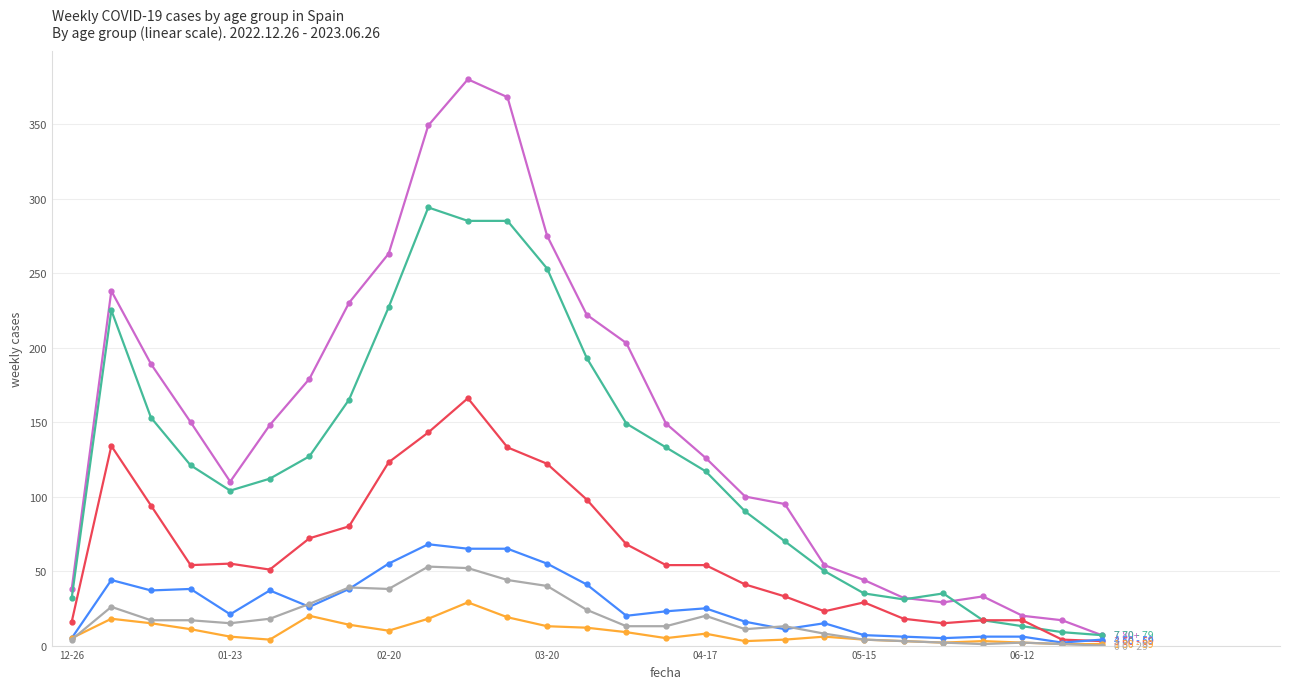

How many series are shown in this chart?

6